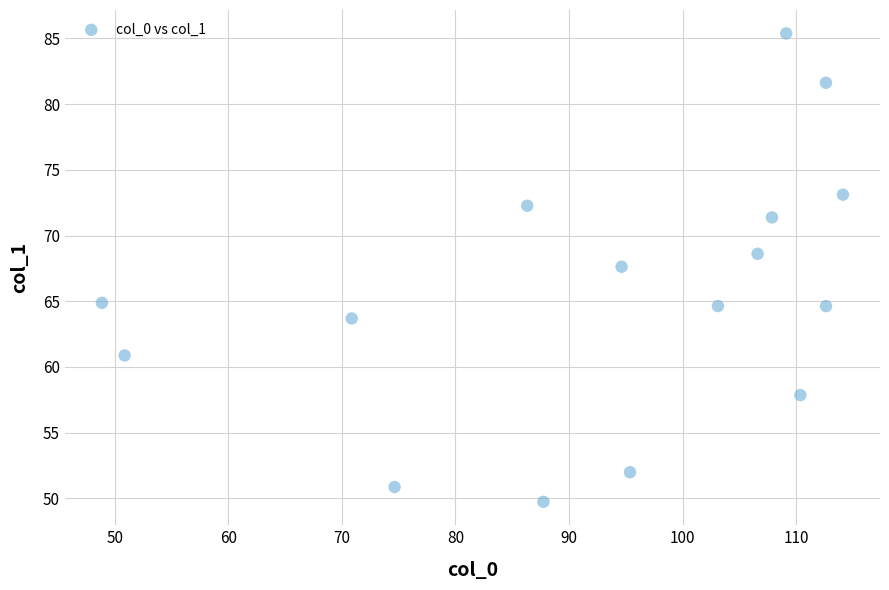

What Y value in the scatter plot is closest to 67?

67.6